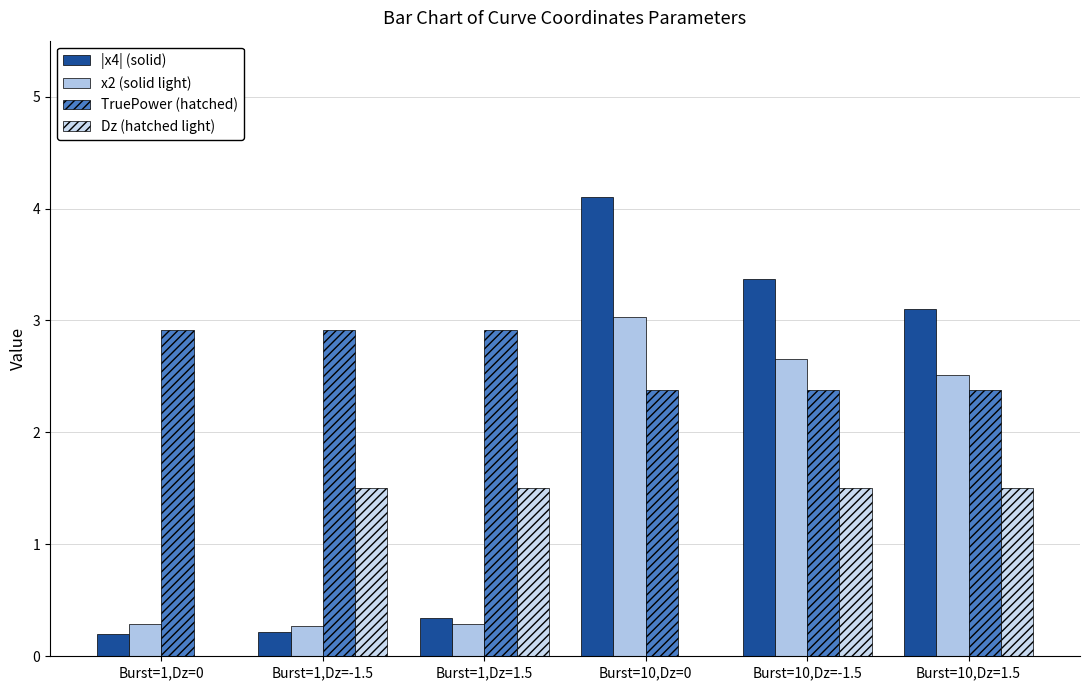

List the labels in order of Dz (hatched light) value, smallest first.

Burst=1,Dz=0, Burst=10,Dz=0, Burst=1,Dz=-1.5, Burst=1,Dz=1.5, Burst=10,Dz=-1.5, Burst=10,Dz=1.5